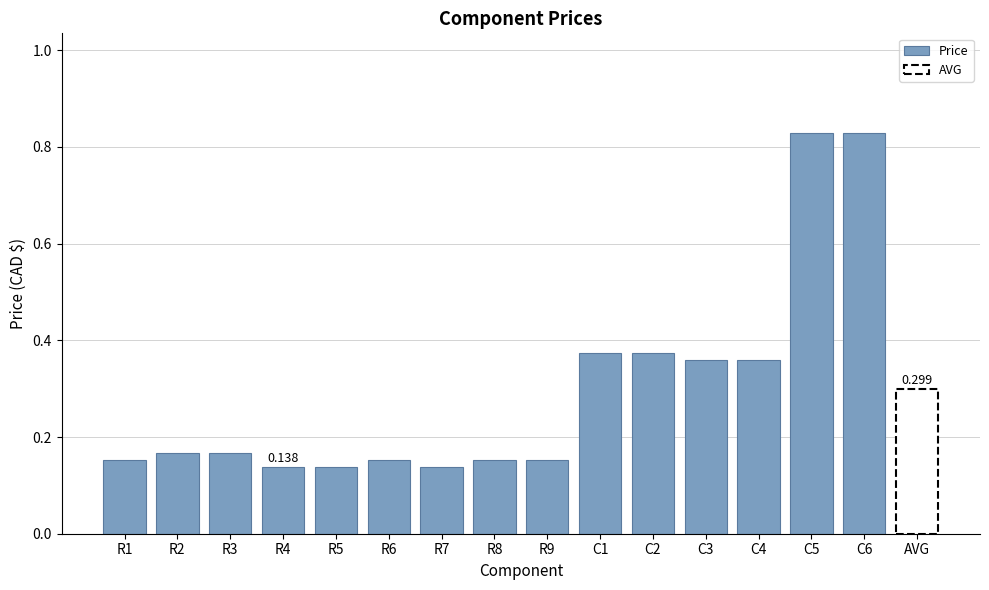

What is the greatest value displayed?

0.8